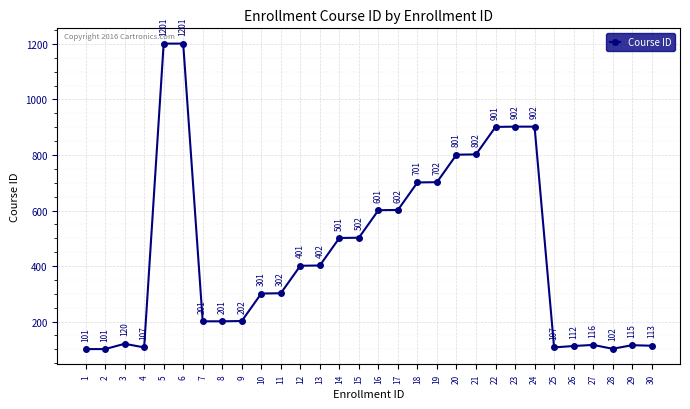

Where is the first local maximum?

3